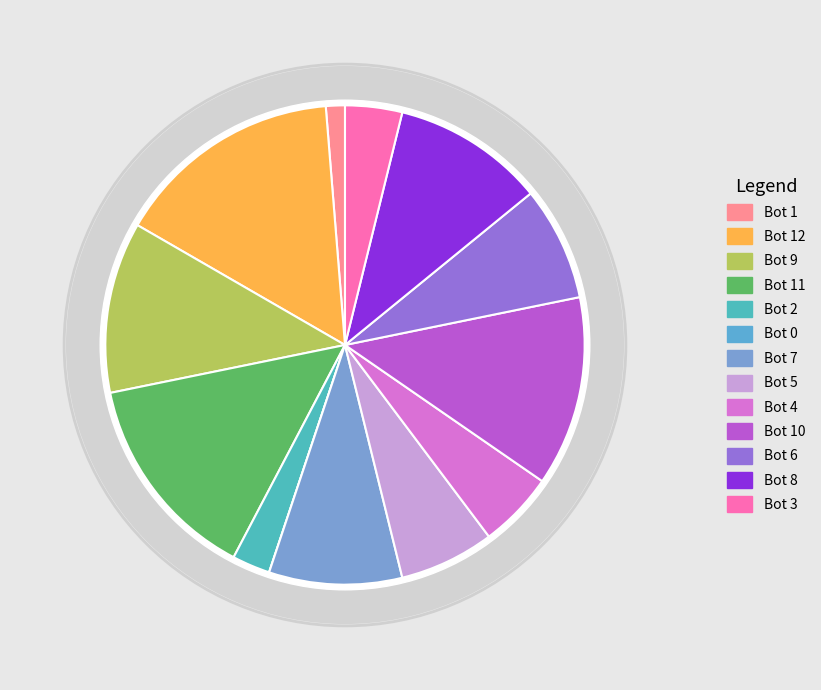

Combined, do 15 and 17 account for over 50%?

No